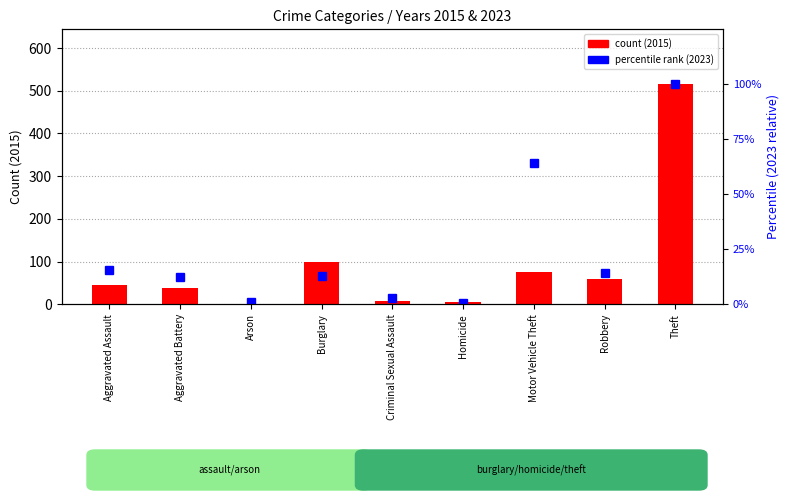

What position from the right is Criminal Sexual Assault?

5